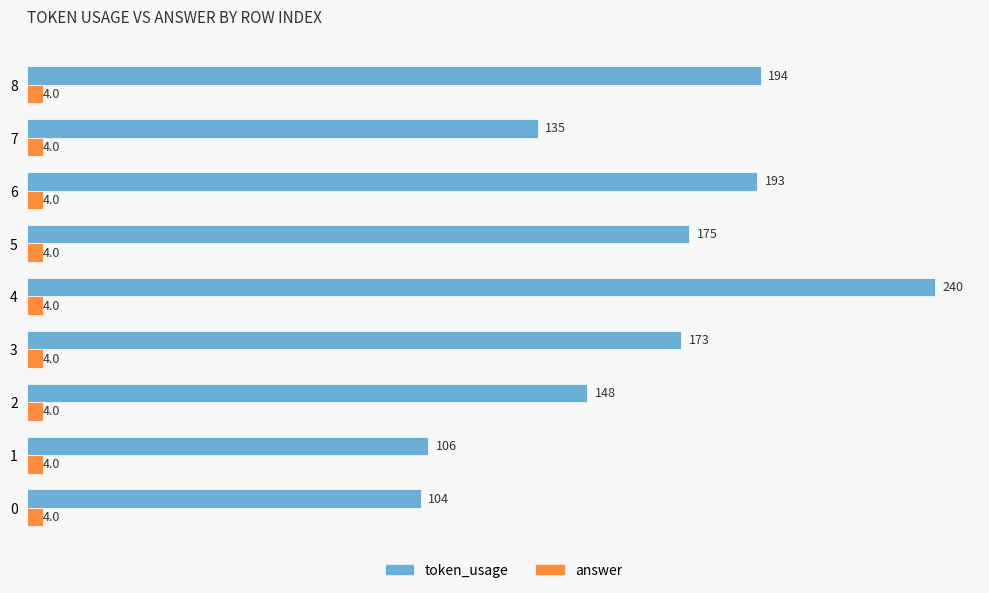

Which series has the widest spread of values?

token_usage